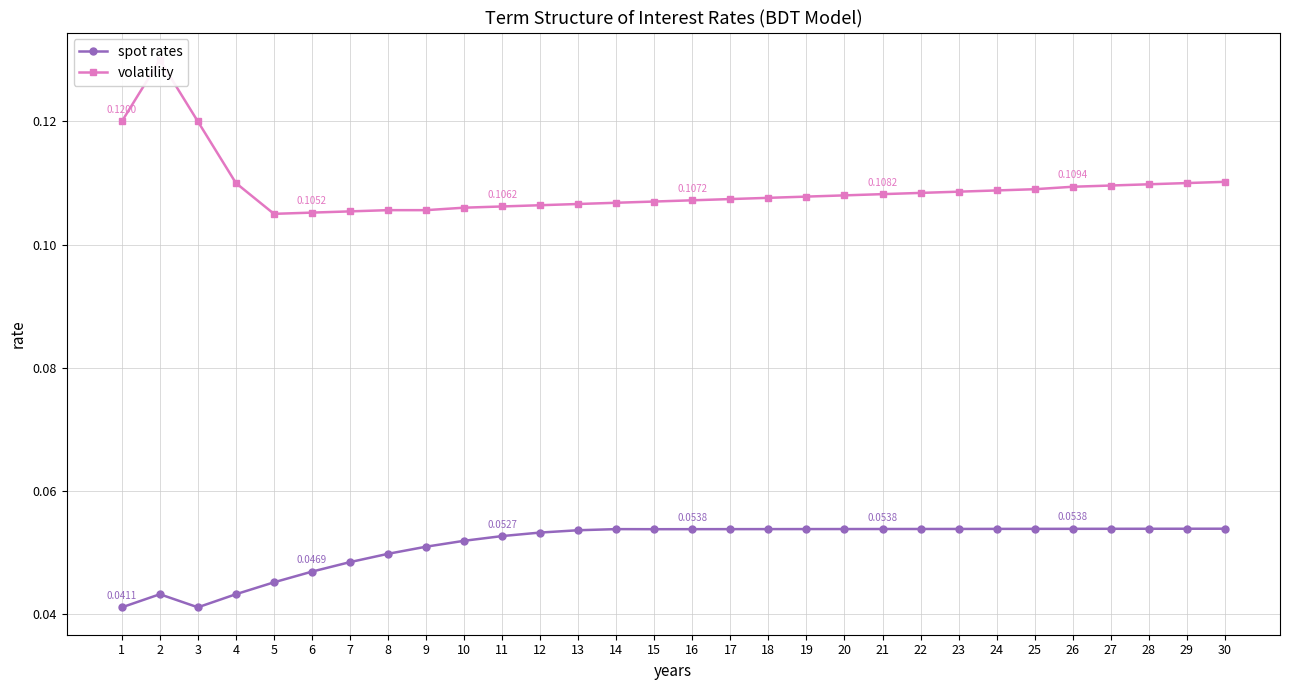

In volatility, how many points are lower than both neighbors (excluding endpoints)?

1